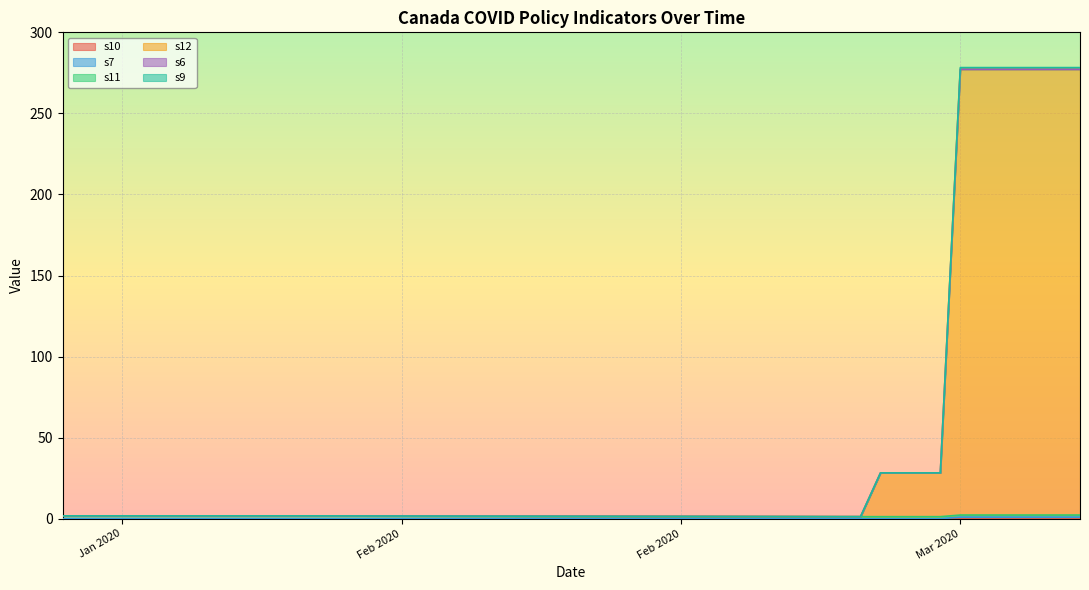

At which category does the chart reach its minimum across all series?

2020-01-25